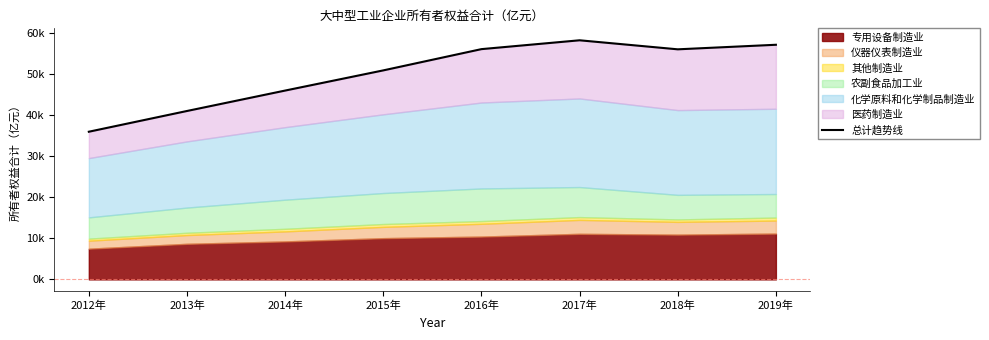

What is the approximate value at 2018年?

55918.5